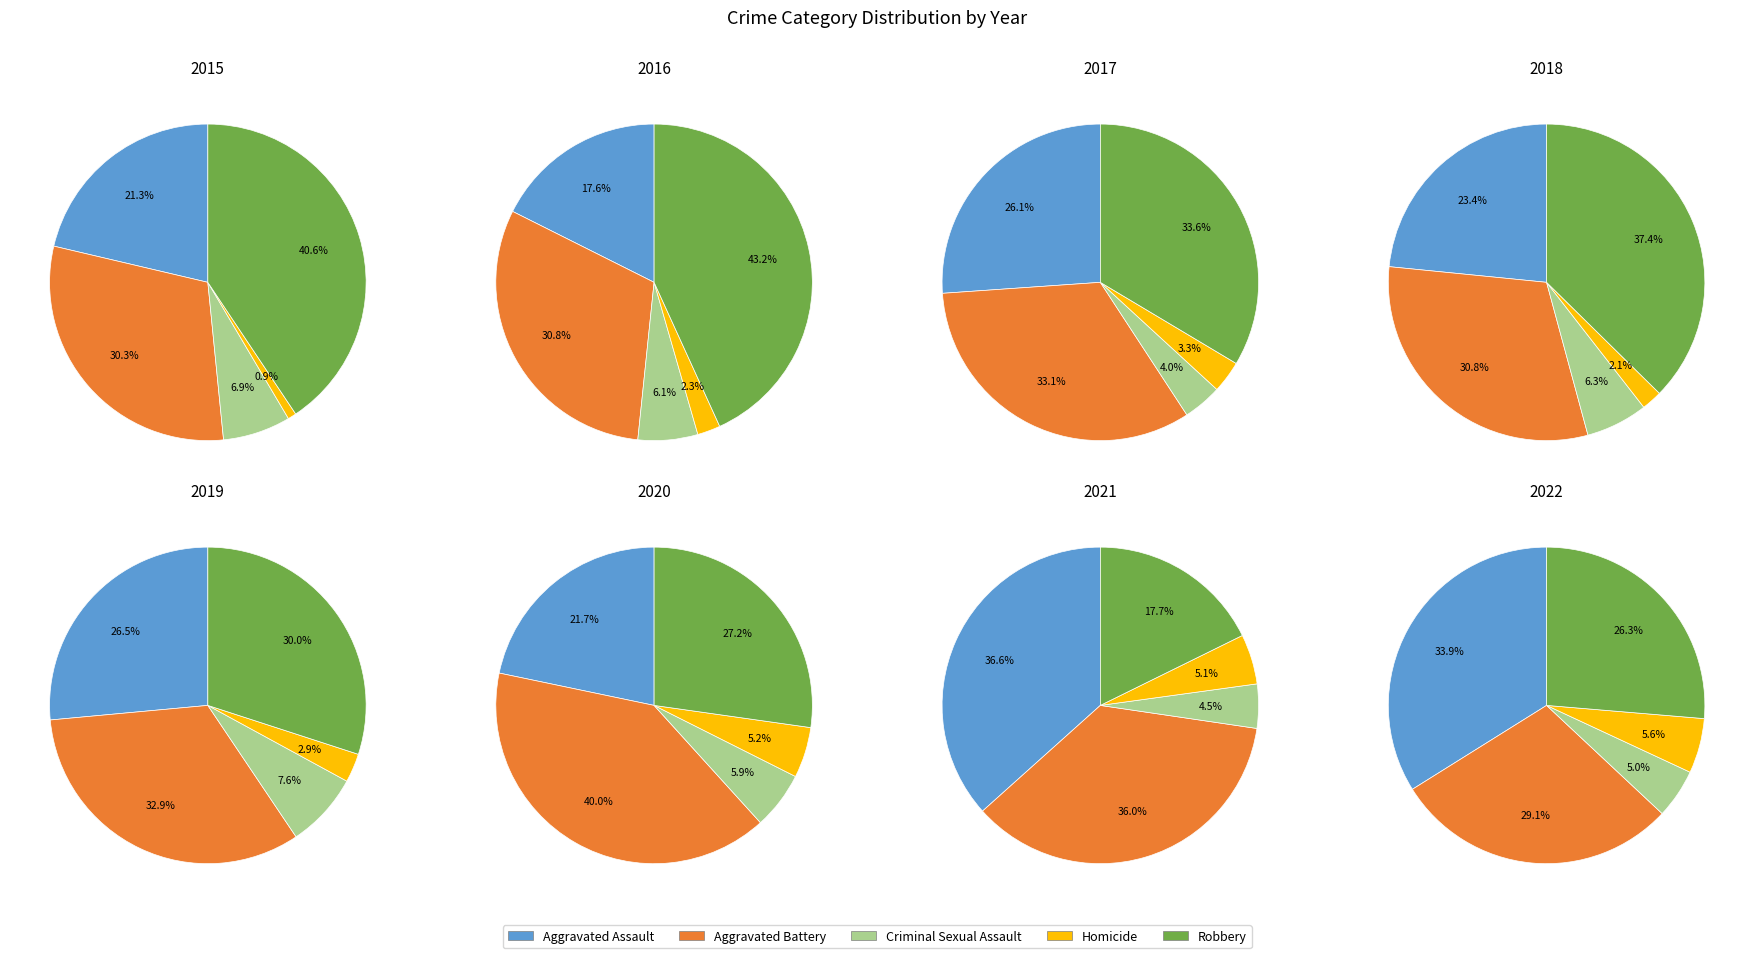

To the nearest percent, what is the difference between the 2 and 1 slice percentages?

5%